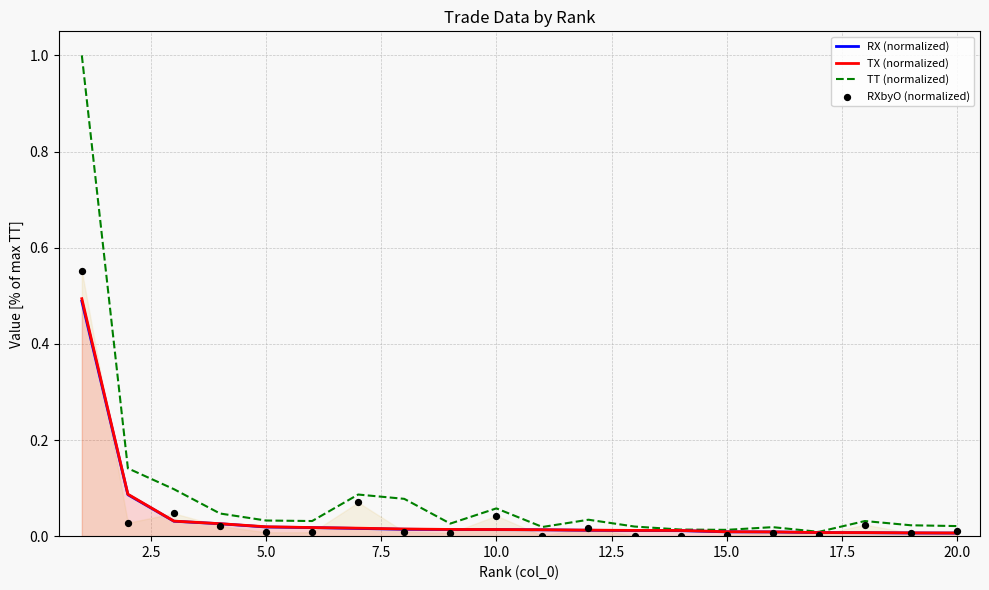

Which series has the widest spread of Y values?

TT (normalized)